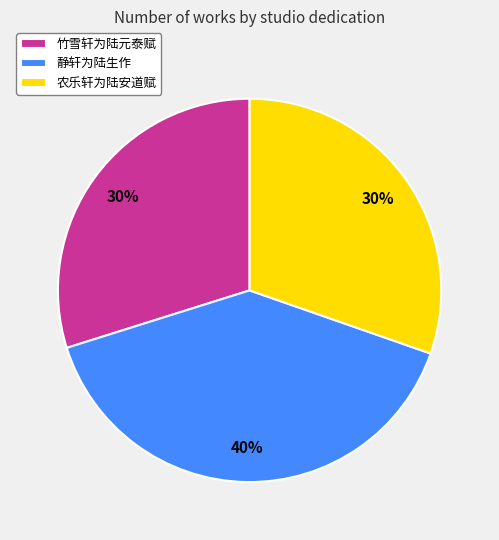

What is the ratio of the value at 农乐轩为陆安道赋 to the value at 竹雪轩为陆元泰赋?

1.0